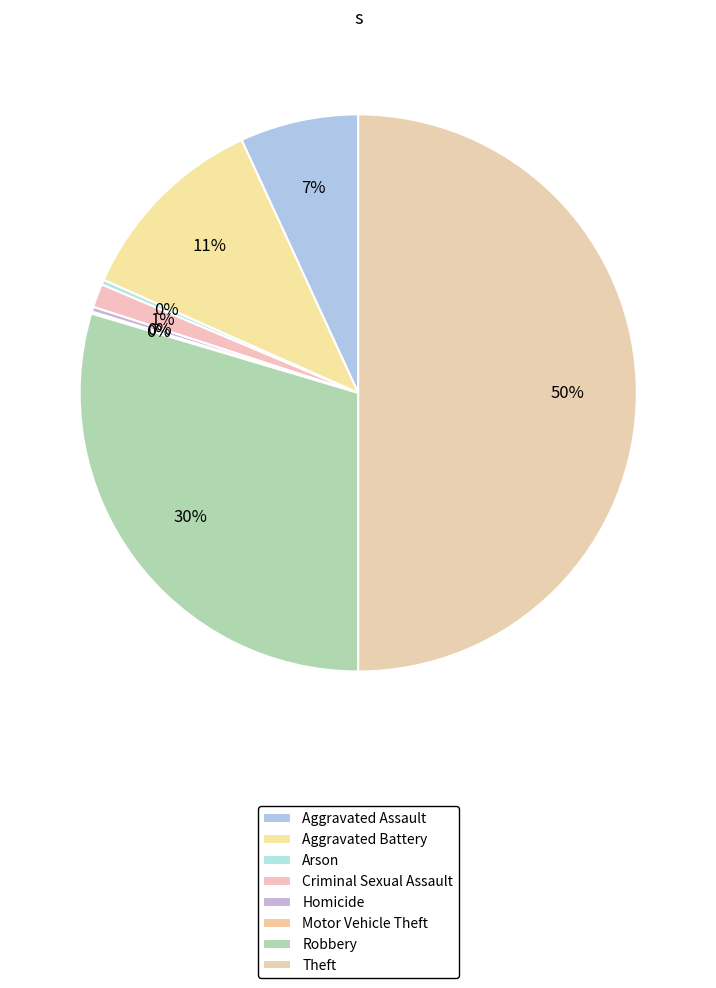

Does Theft represent more than half of the total?

No